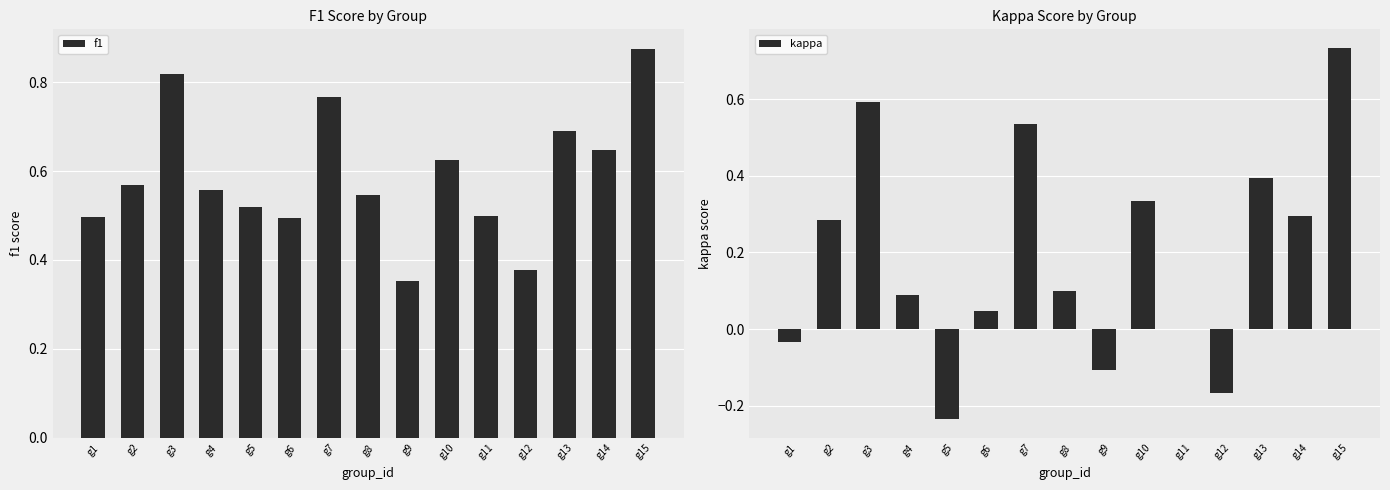

The value of kappa at g10 is 0.3. True or false?

True